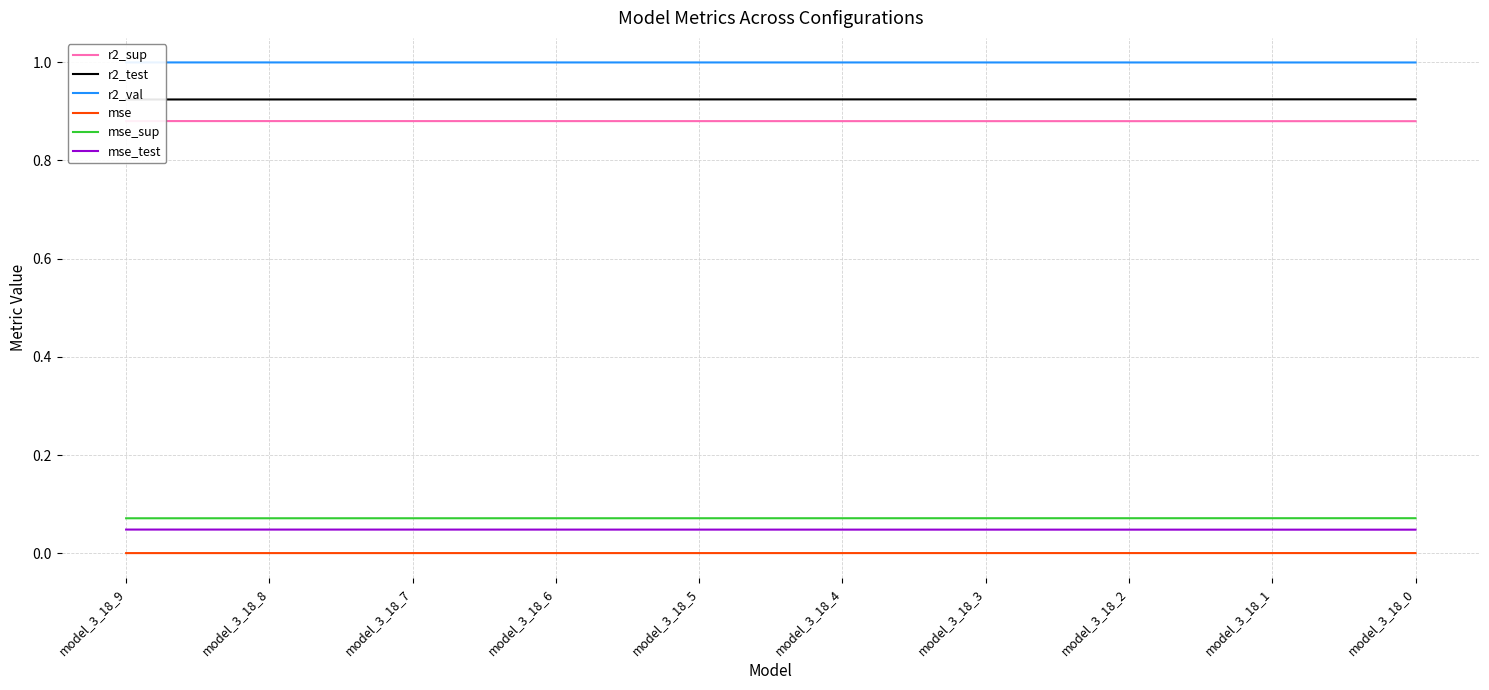

Which has a higher value, model_3_18_1 or model_3_18_2?

model_3_18_2